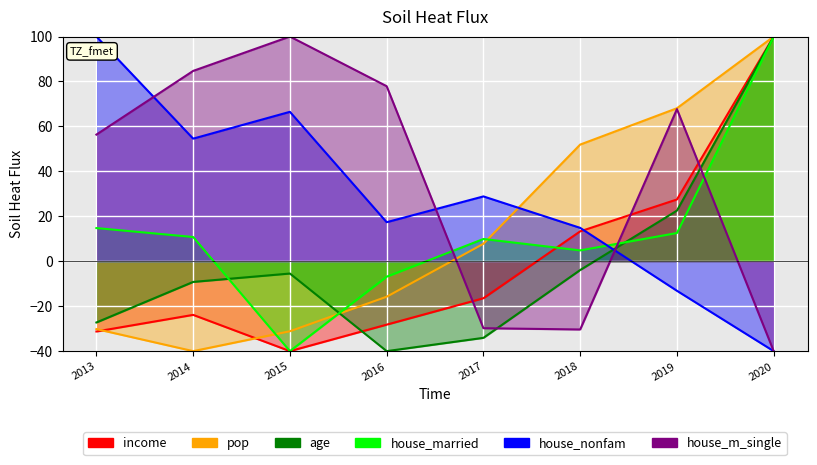

How many times do house_m_single and pop cross each other?

1